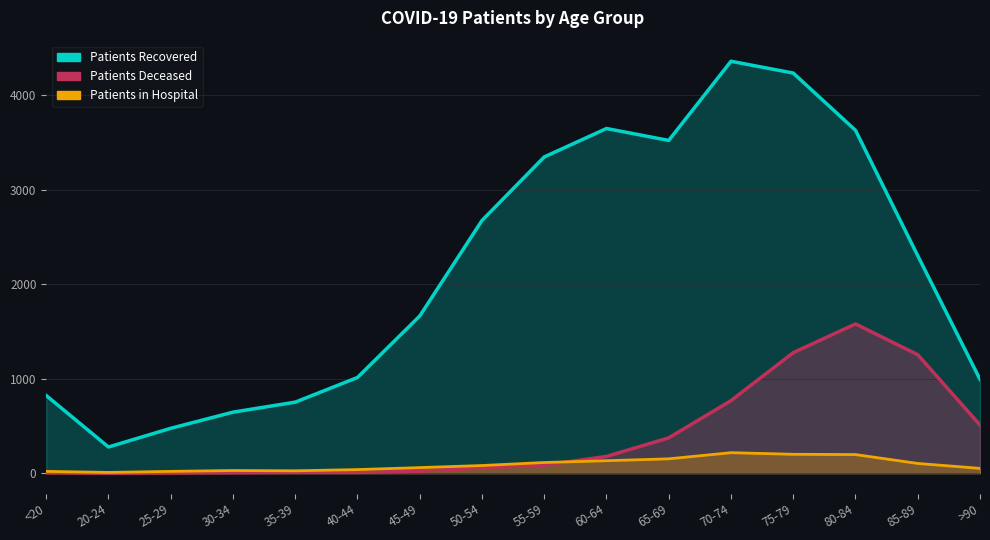

True or false: patients_recovered has more than 0 points higher than both neighbors.

True